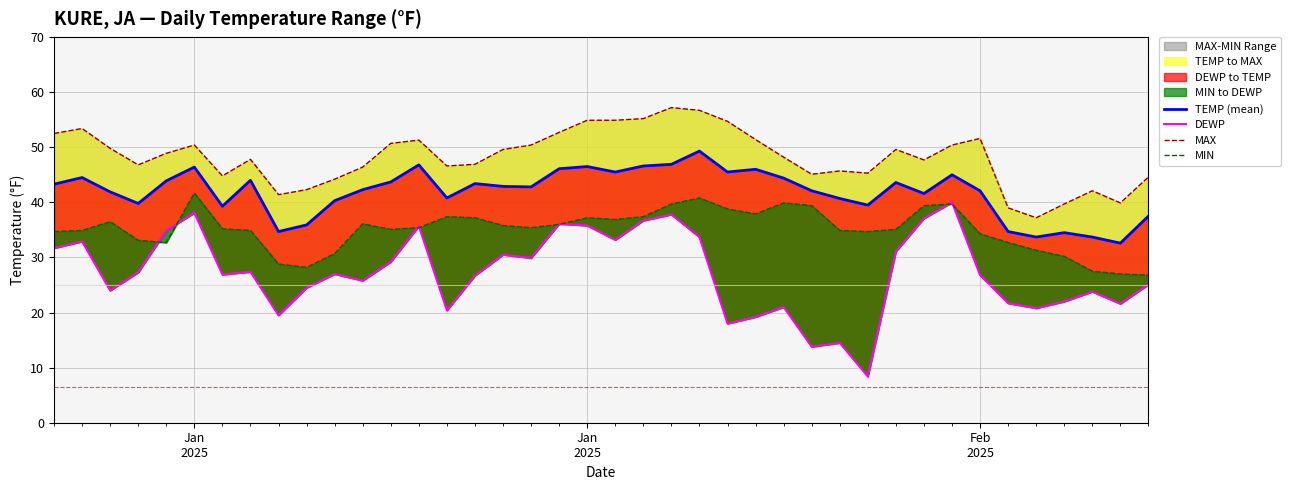

What is the minimum value shown in the chart?

8.4